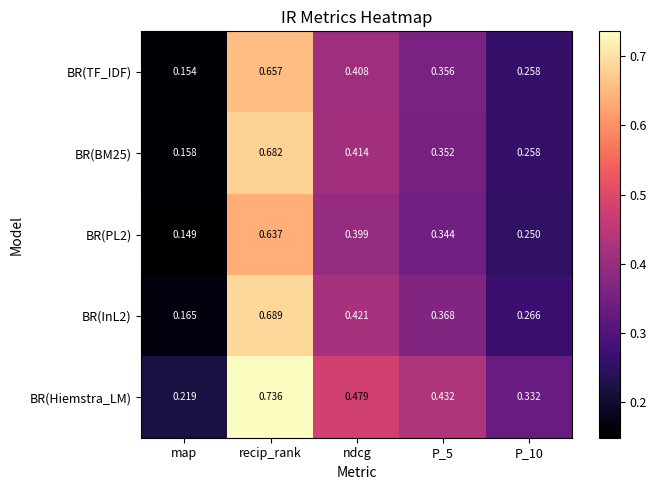

Which series changed the most between map and ndcg?

BR(Hiemstra_LM)